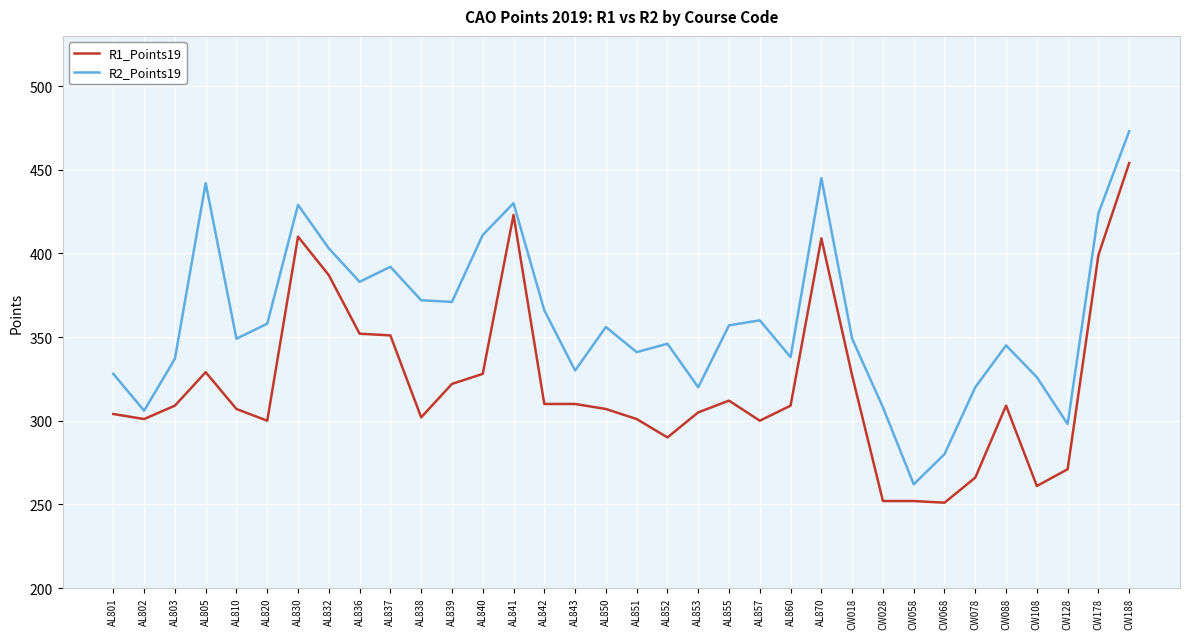

What are all the series names shown in the legend?

R1_Points19, R2_Points19